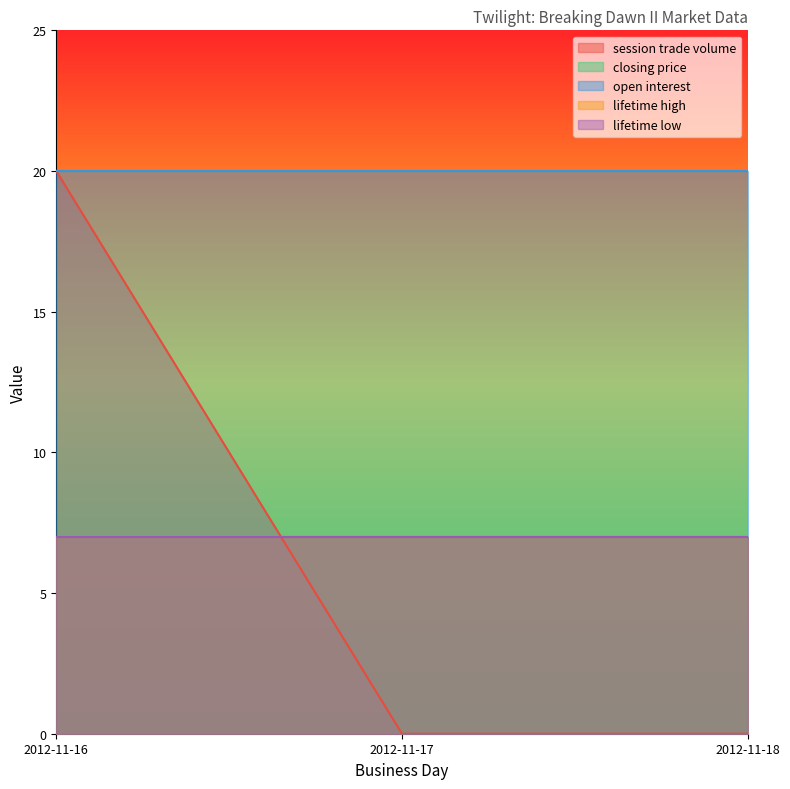

How many lines are shown in the chart?

5